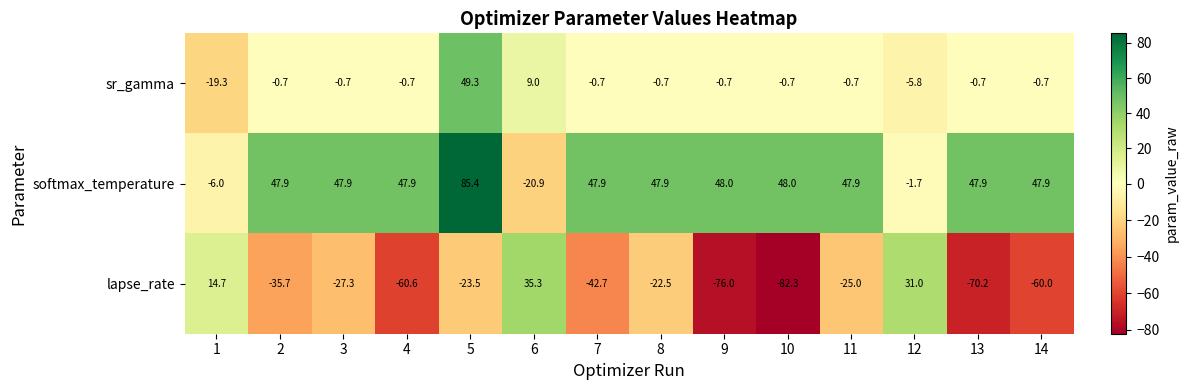

Rank the series by their maximum value, from highest to lowest.

softmax_temperature, sr_gamma, lapse_rate